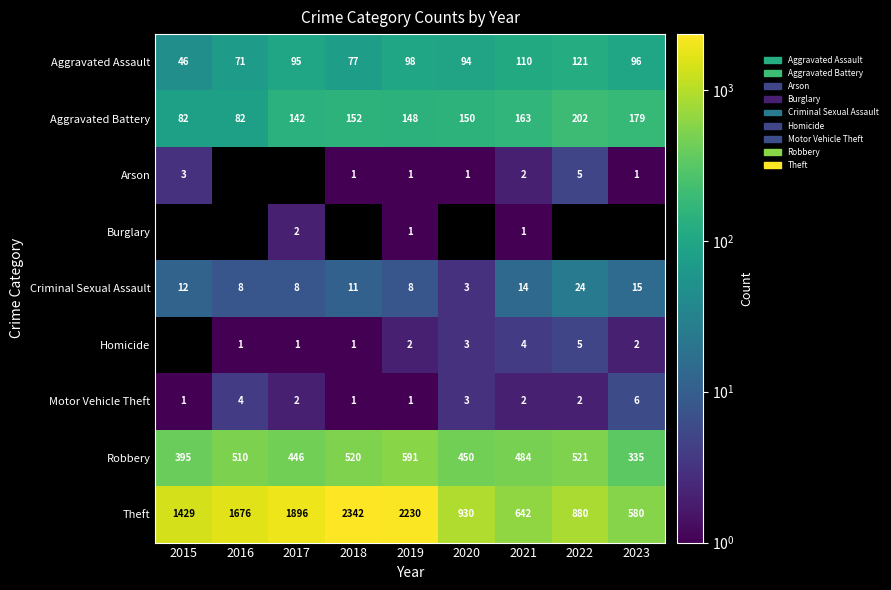

Is the value of Aggravated Battery at 2015 greater than the value of Homicide at 2017?

Yes